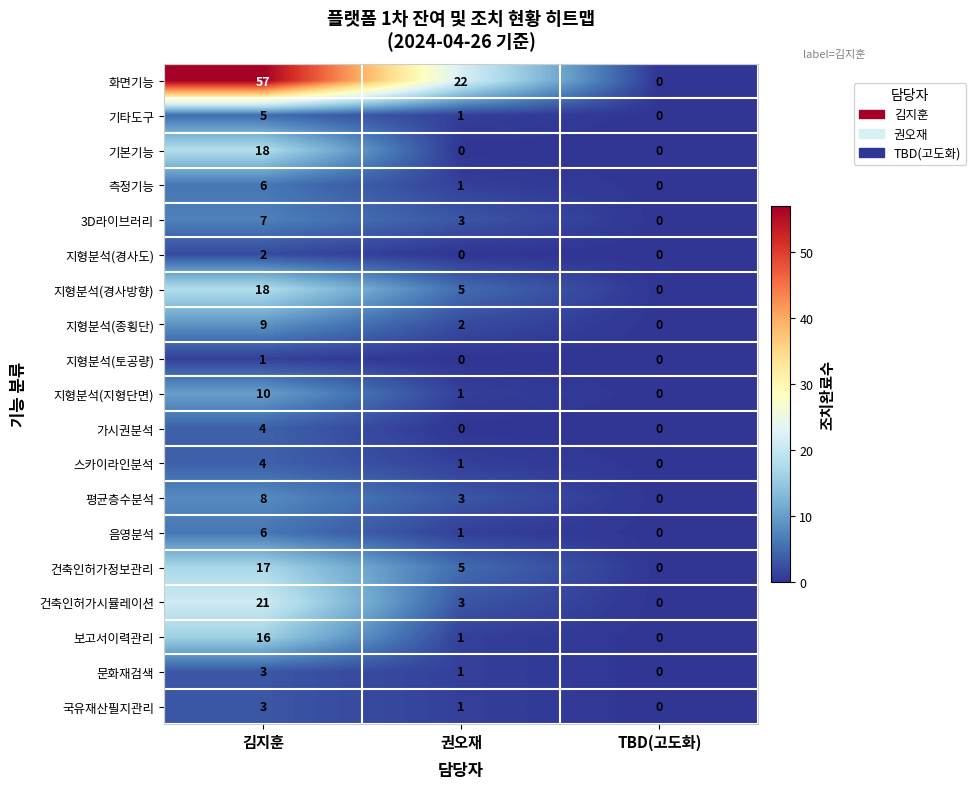

Count the number of data series in this chart.

19